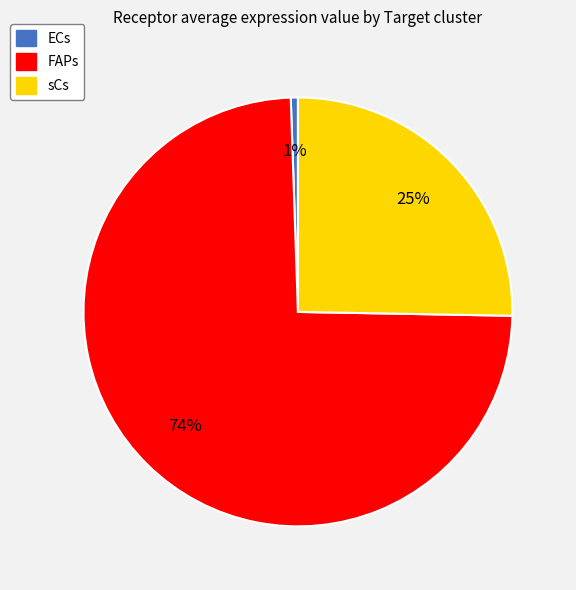

What percentage is the ECs slice, to the nearest percent?

1%